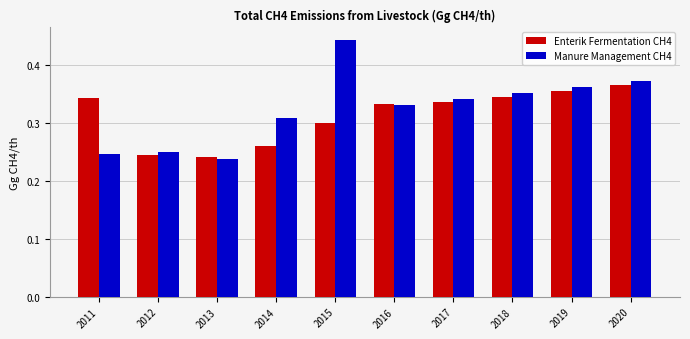

How many Enterik Fermentation CH4 values are between 0 and 1?

10